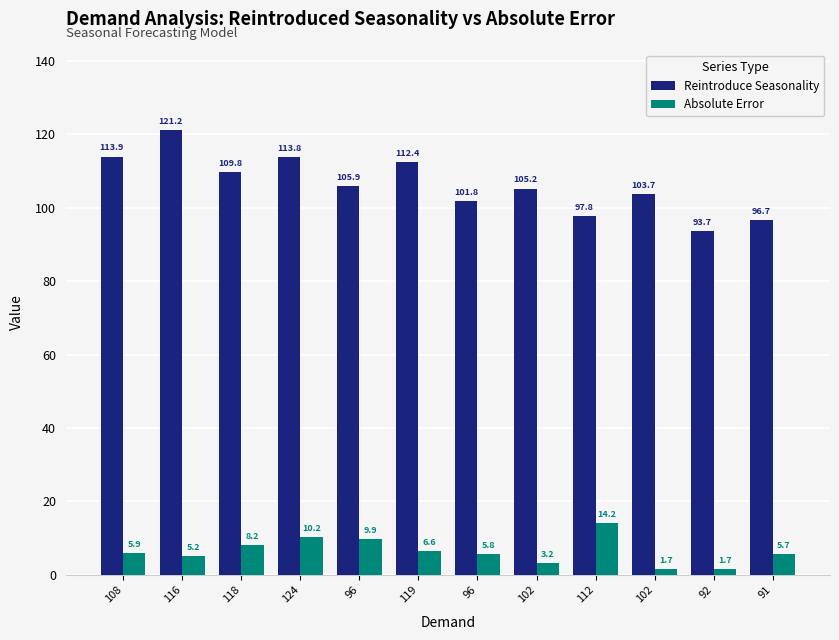

What is the approximate value of Reintroduce Seasonality at 96?

101.8